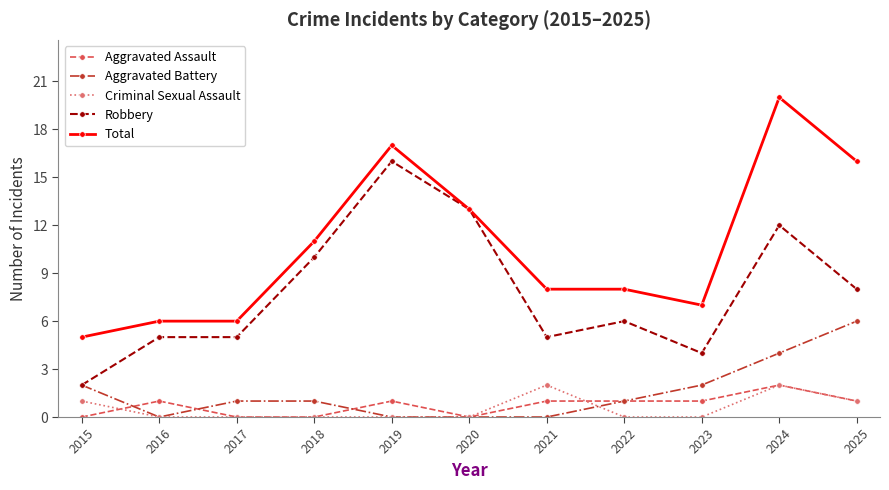

What is the difference between the highest and lowest values at 2023?

7